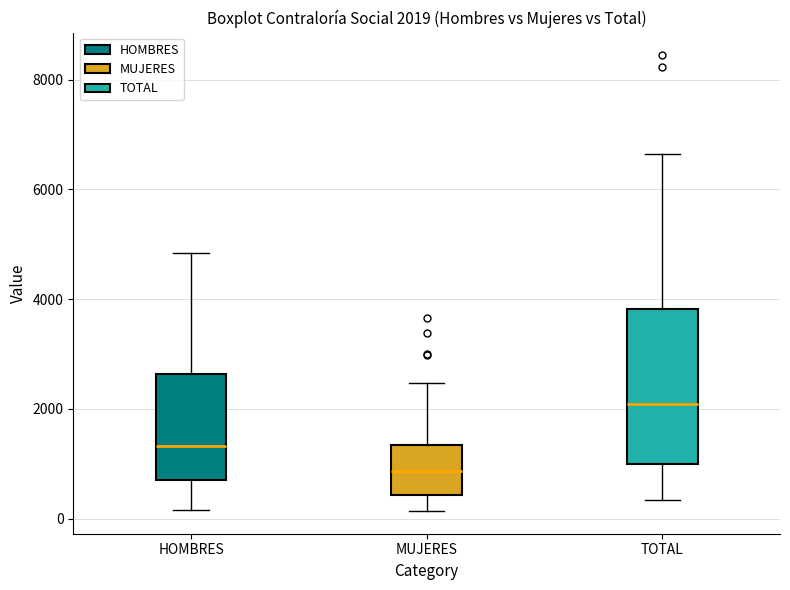

Which box's median line is the lowest?

MUJERES